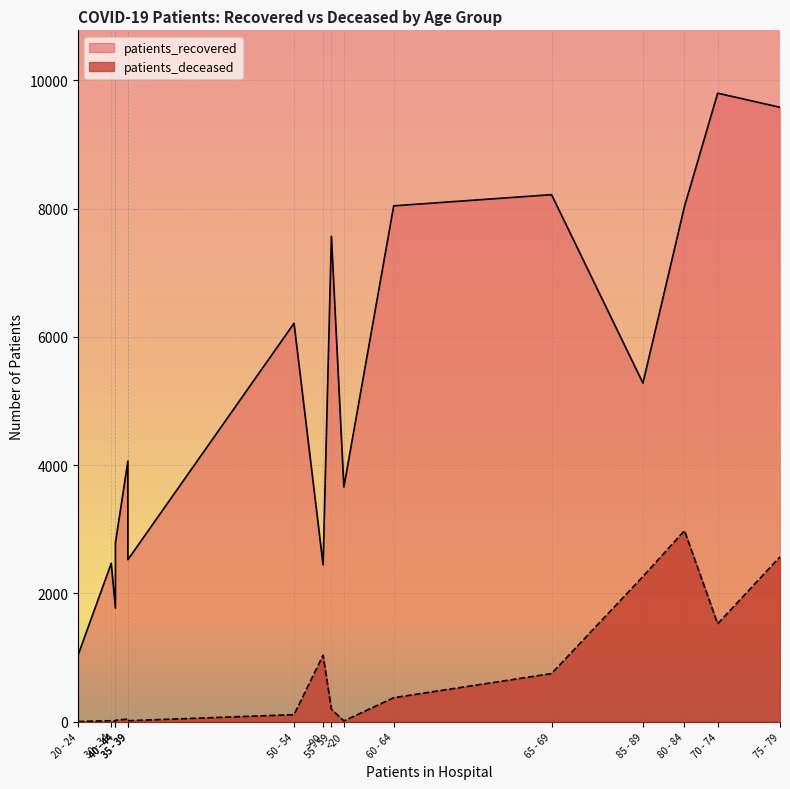

What is the approximate value of patients_deceased at 75 - 79, to the nearest 10?

2570